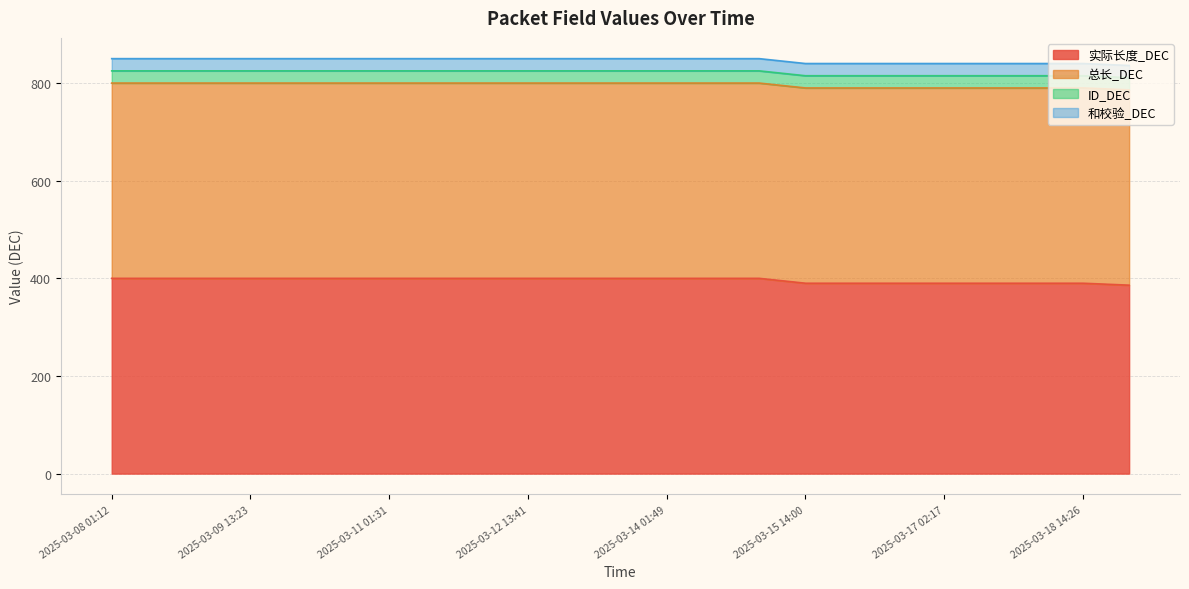

Reading left to right, transcribe all the data shown in this chart.

实际长度_DEC: 400	400	400	400	400	400	400	400	400	400	400	400	400	400	400	390	390	390	390	390	390	390	386
总长_DEC: 400	400	400	400	400	400	400	400	400	400	400	400	400	400	400	400	400	400	400	400	400	400	400
ID_DEC: 25	25	25	25	25	25	25	25	25	25	25	25	25	25	25	25	25	25	25	25	25	25	25
和校验_DEC: 25	25	25	25	25	25	25	25	25	25	25	25	25	25	25	25	25	25	25	25	25	25	25